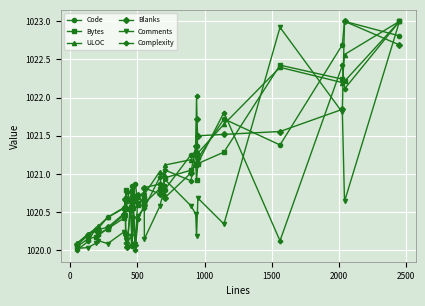

What is the greatest value displayed?

1023.0